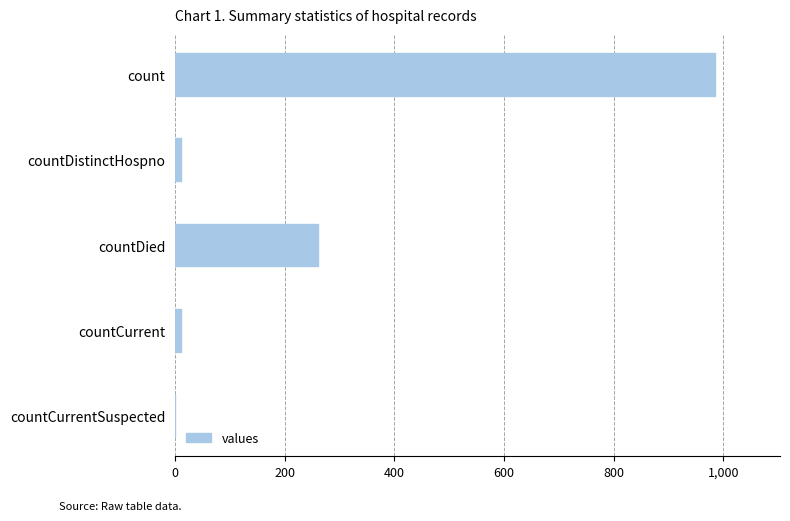

Are the bars horizontal?

Yes